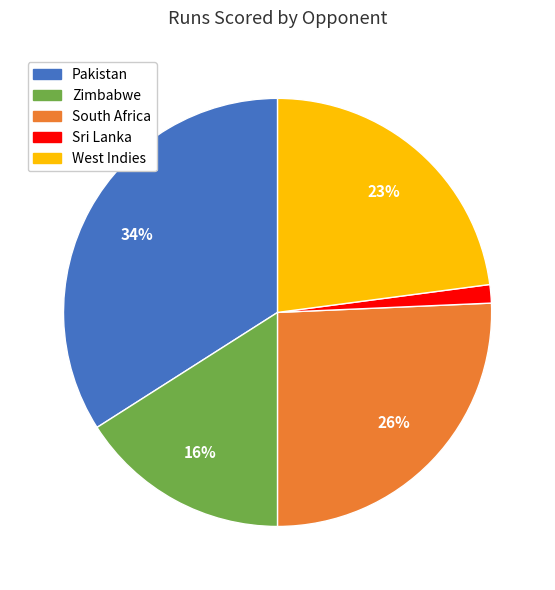

Is it true that South Africa is 14% of the pie?

False